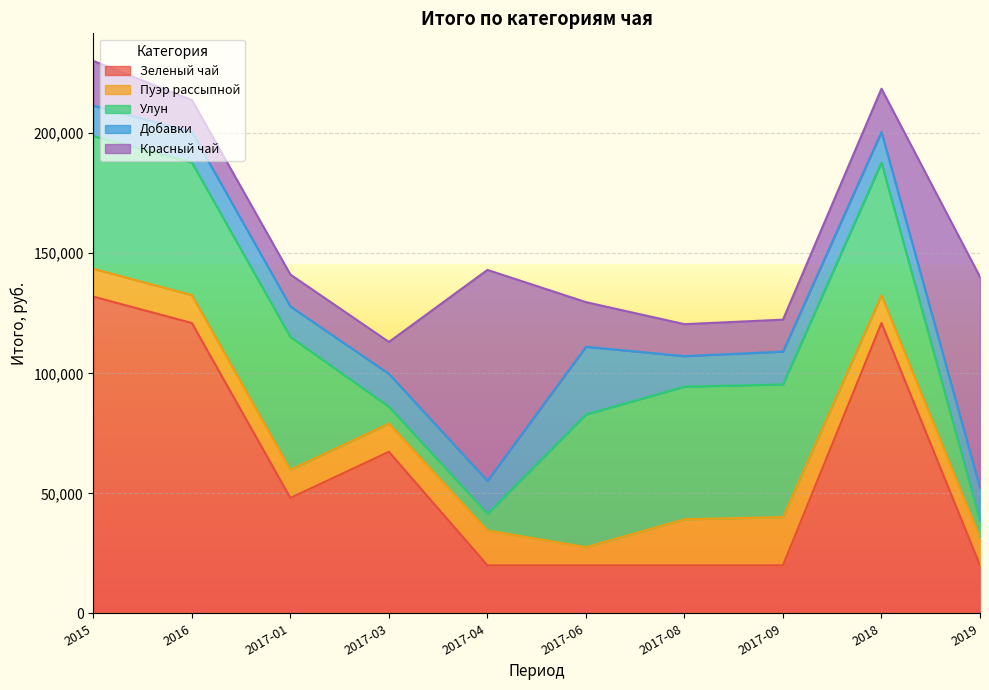

Is the value of Улун at 2017-03 greater than the value of Добавки at 2019?

No